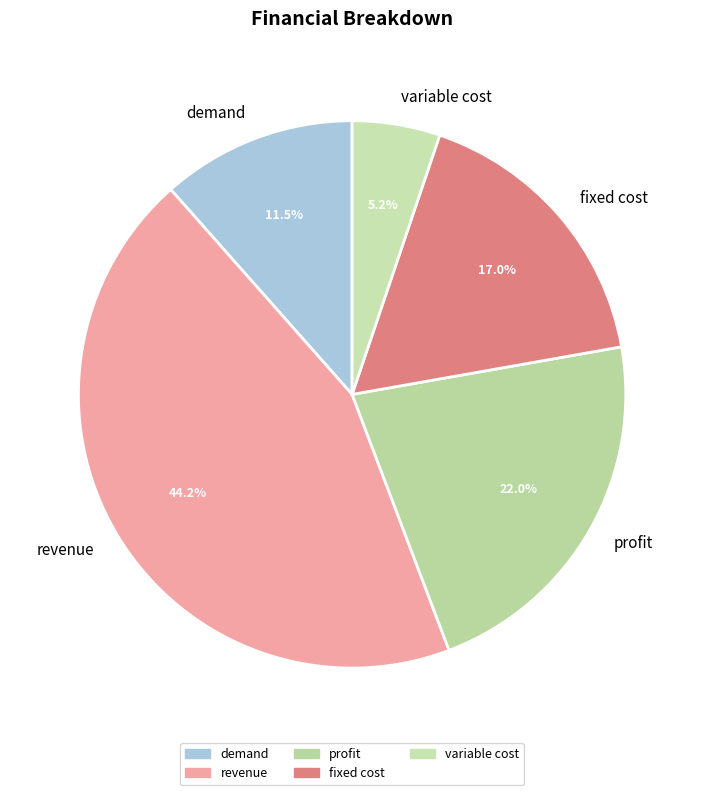

Rank the categories by value from highest to lowest.

revenue, profit, fixed cost, demand, variable cost